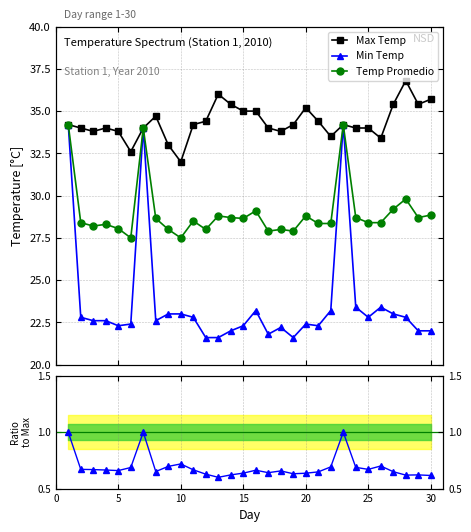

What is the value of the Max Temp point at the 14th from the left?

35.4